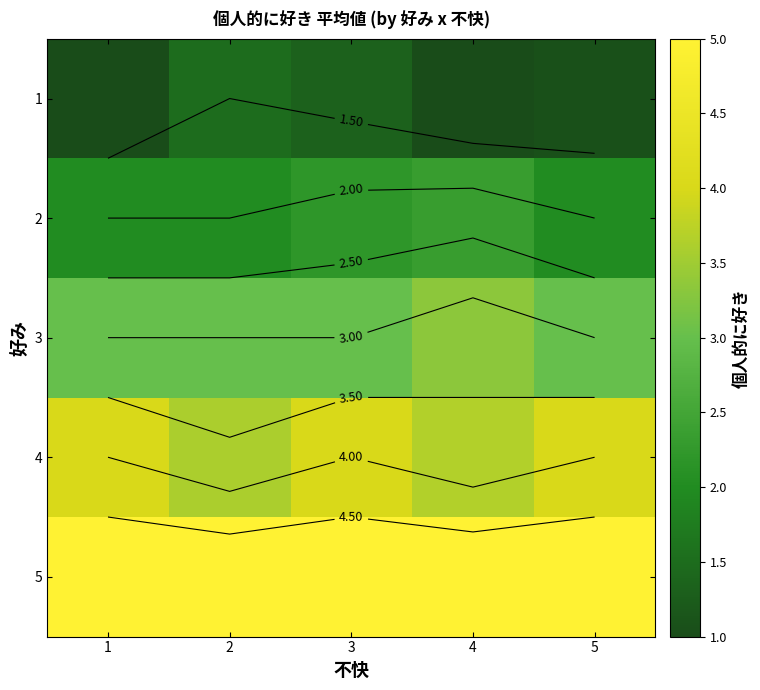

Rank the series by their average value, from lowest to highest.

1, 2, 3, 4, 5